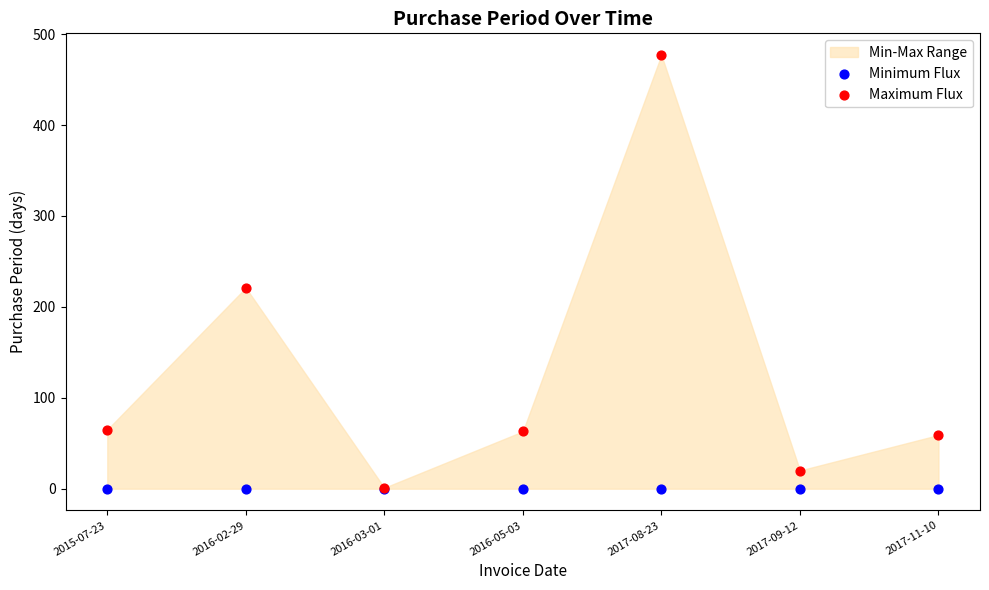

In the Maximum Flux series, what Y value is closest to 239?

221